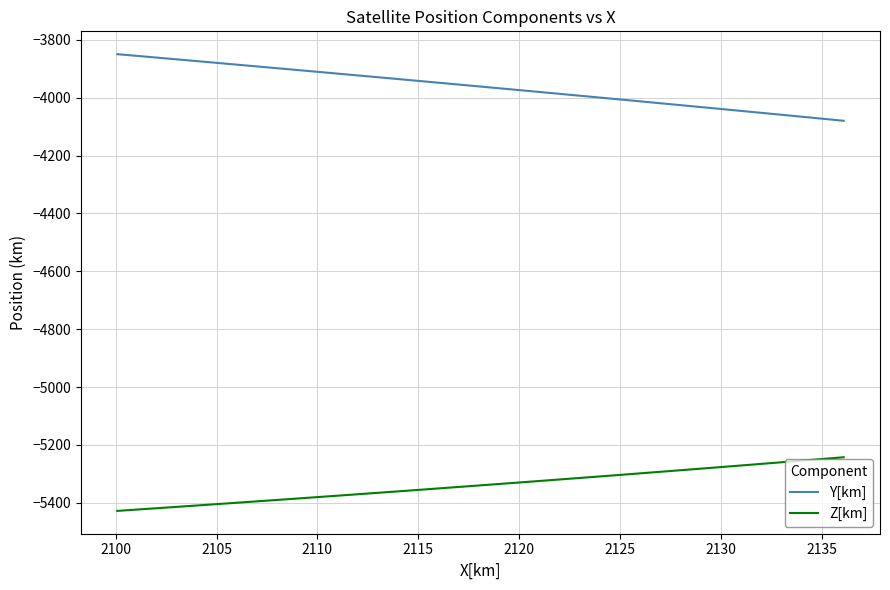

What is the minimum value for Z[km]?

-5428.1